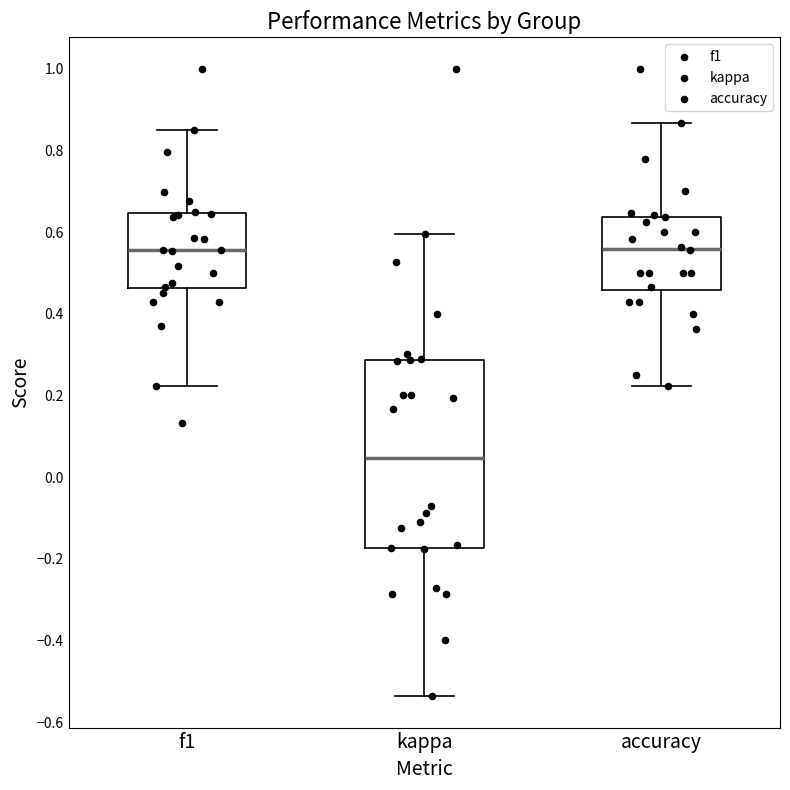

Reading left to right, read every box against the y-axis: the position of its median line, the range the box covers, and the ends of its whiskers. The values are not printed on the chart, so give them approximately, as read against the axis.

f1: median 0.56, box 0.46 to 0.64, whiskers 0.22 to 0.86
kappa: median 0.04, box -0.18 to 0.28, whiskers -0.54 to 0.60
accuracy: median 0.56, box 0.46 to 0.64, whiskers 0.22 to 0.86